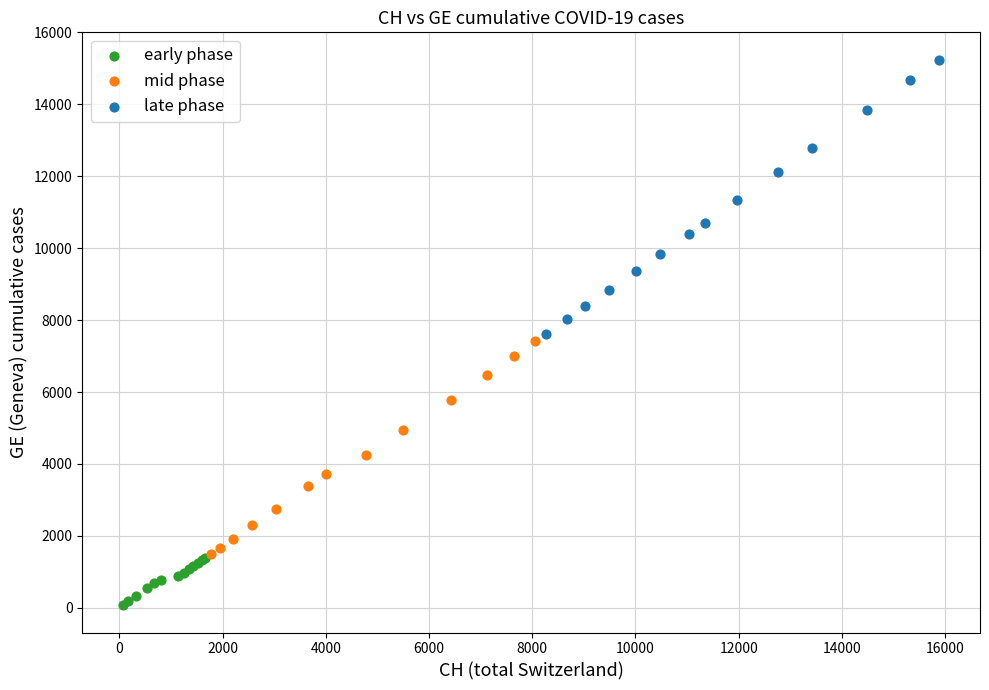

Which series contains the highest Y value?

late phase